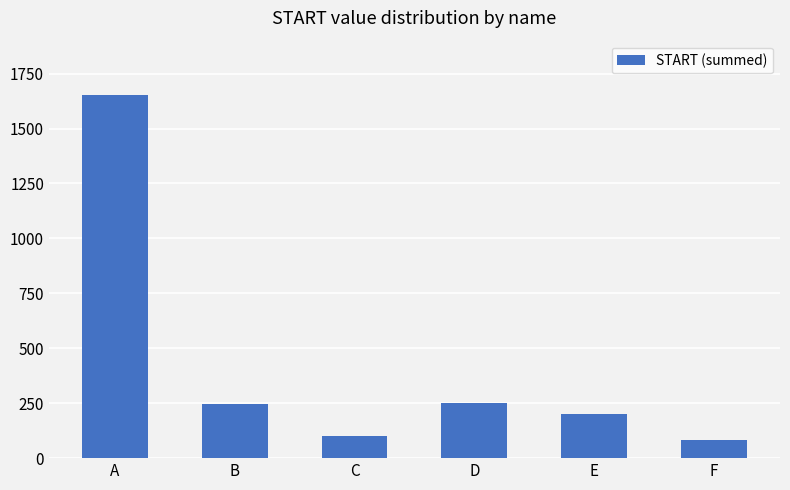

How many values are below 245?

3